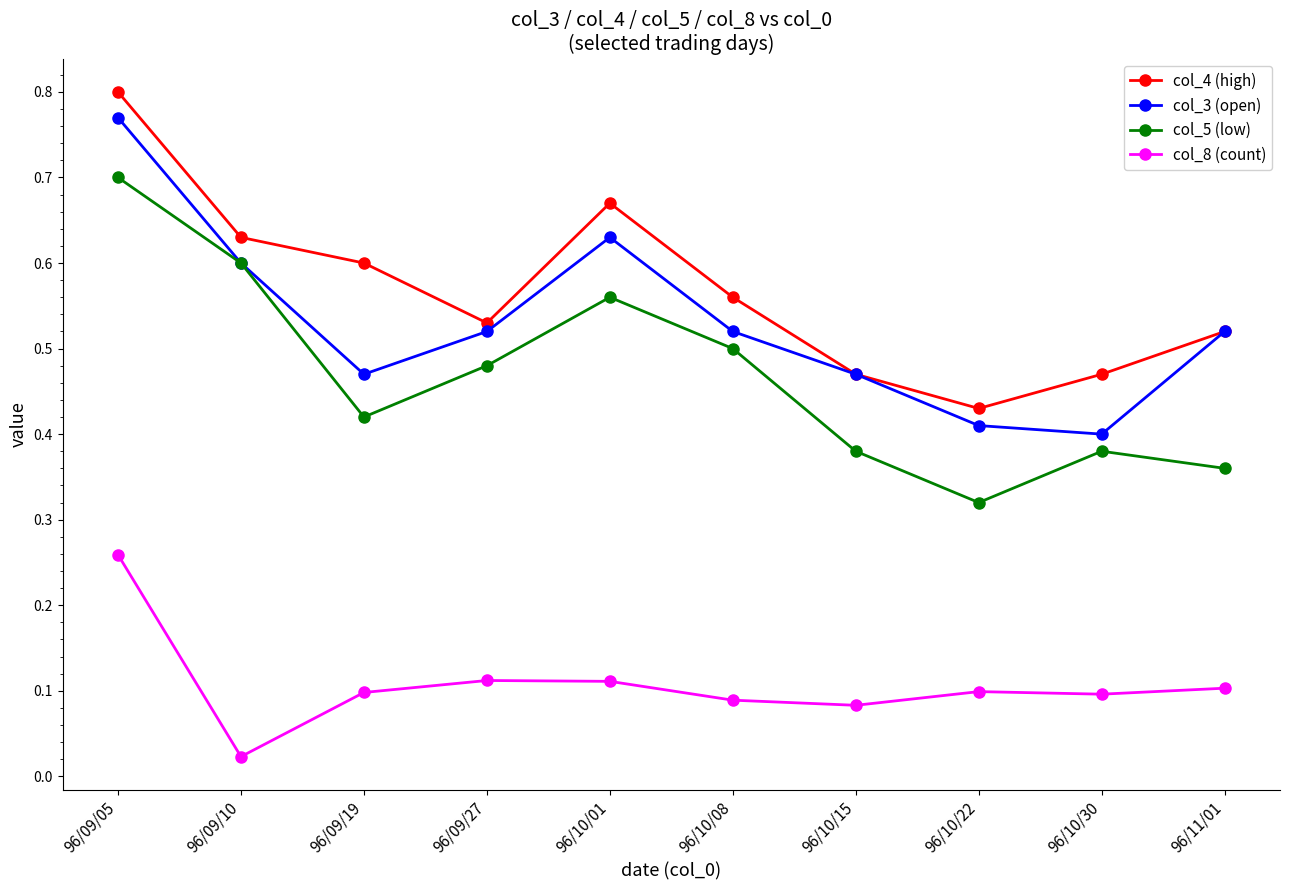

What position from the right is 96/10/22?

3